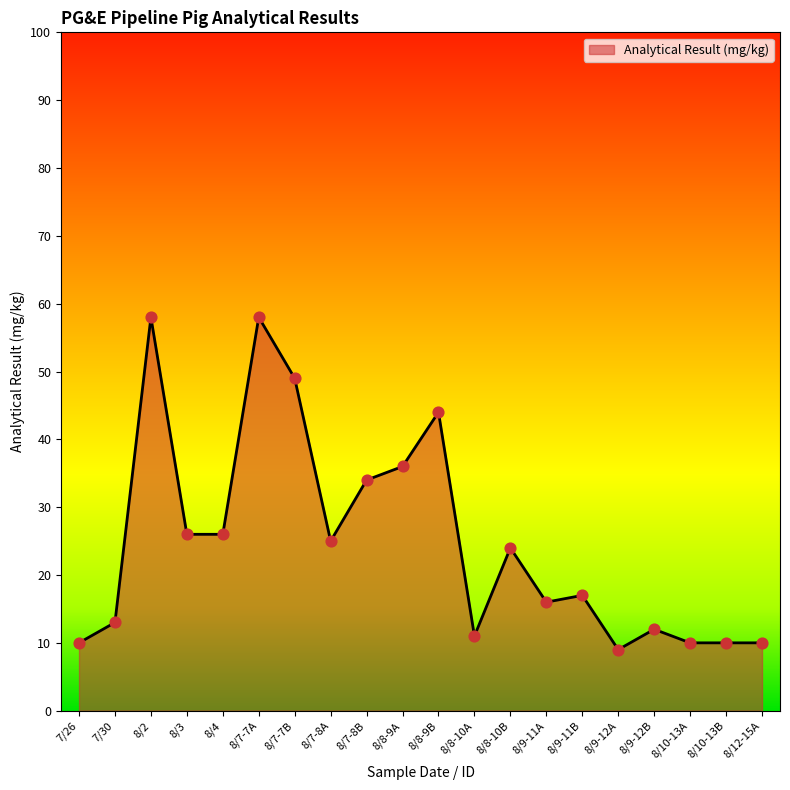

What is the change in value from 8/4 to 8/7-7B?

+23